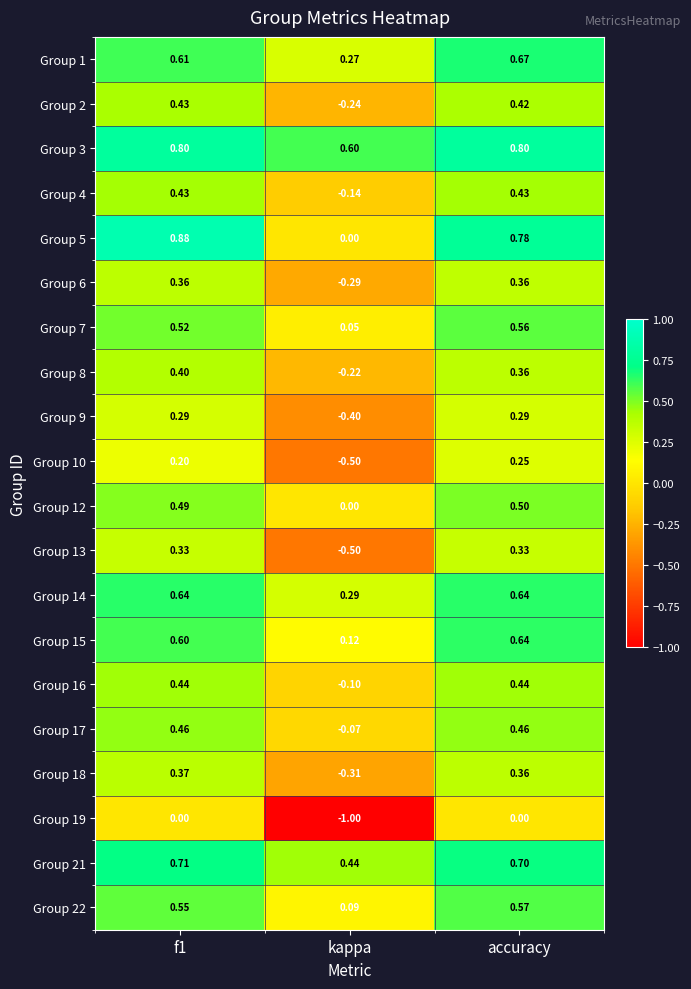

Which category has the lowest value in the Group 8 series?

kappa